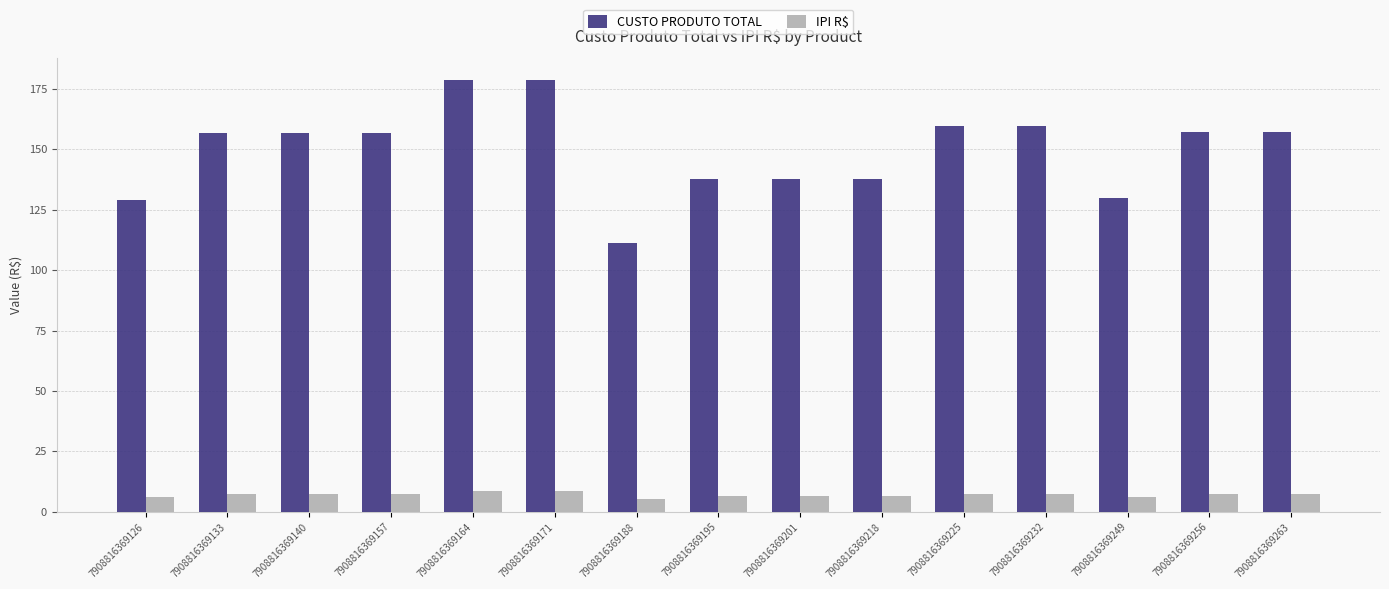

What is the average value of the IPI R$ series?

7.1